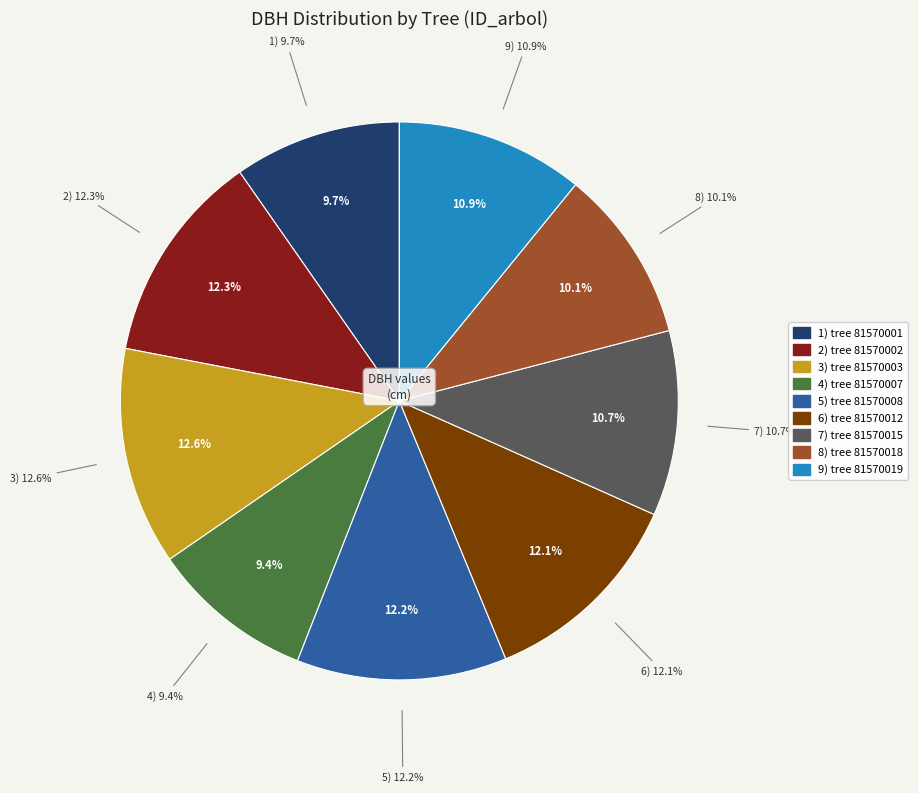

Is there any slice that represents more than half of the pie?

No